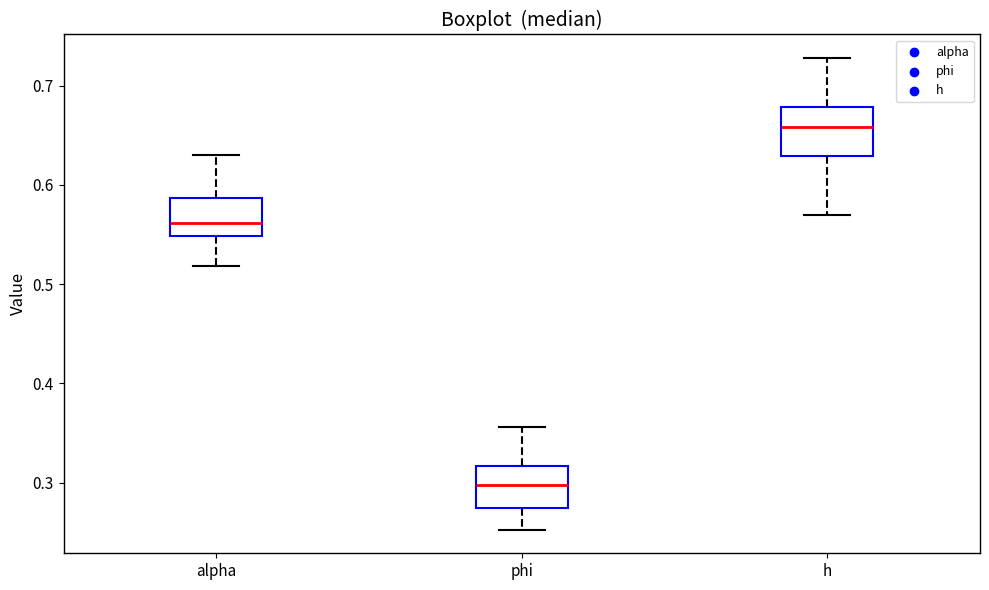

Reading left to right, read every box against the y-axis: the position of its median line, the range the box covers, and the ends of its whiskers. The values are not printed on the chart, so give them approximately, as read against the axis.

alpha: median 0.56, box 0.55 to 0.59, whiskers 0.52 to 0.63
phi: median 0.30, box 0.27 to 0.32, whiskers 0.25 to 0.36
h: median 0.66, box 0.63 to 0.68, whiskers 0.57 to 0.73